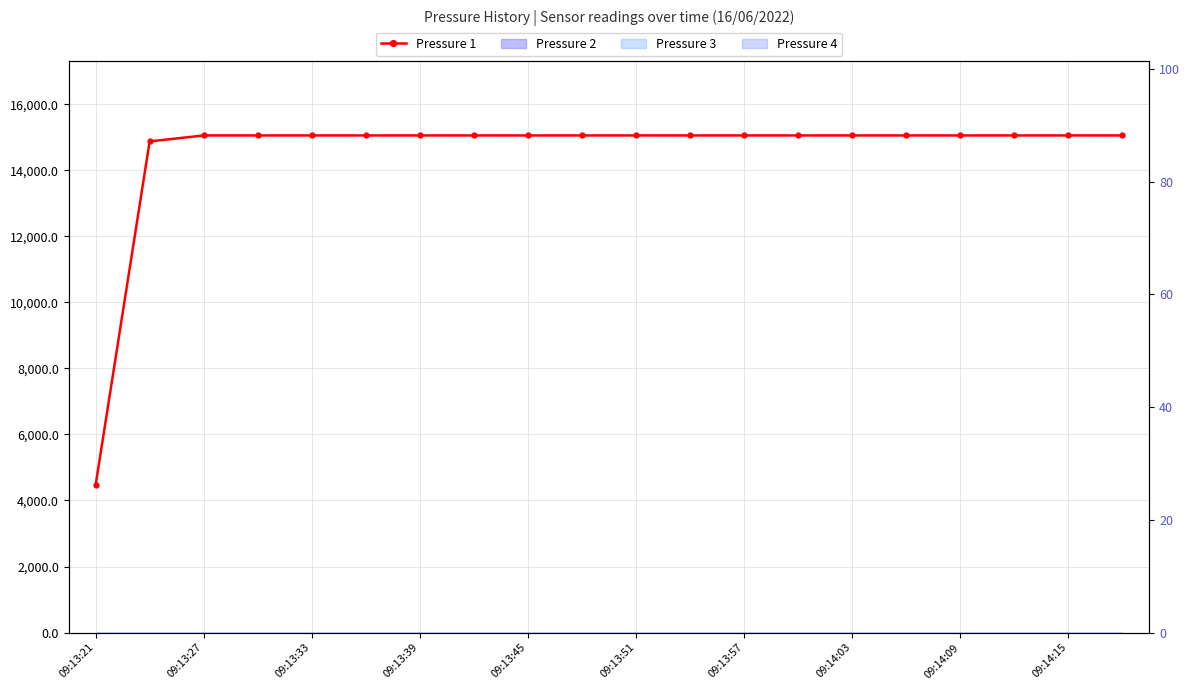

The value at 09:13:39 is 15056.4. True or false?

True